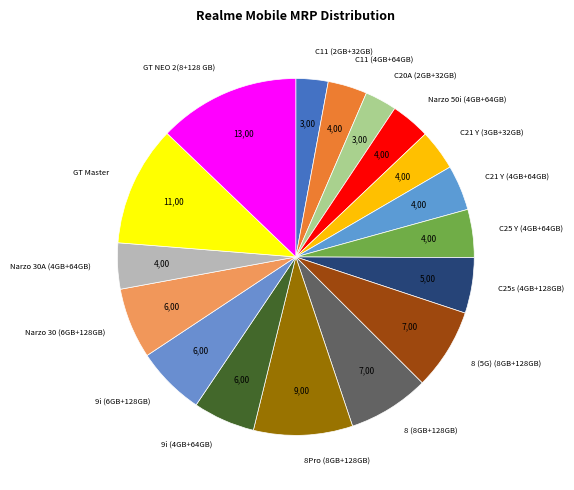

Count the number of slices in the pie.

17